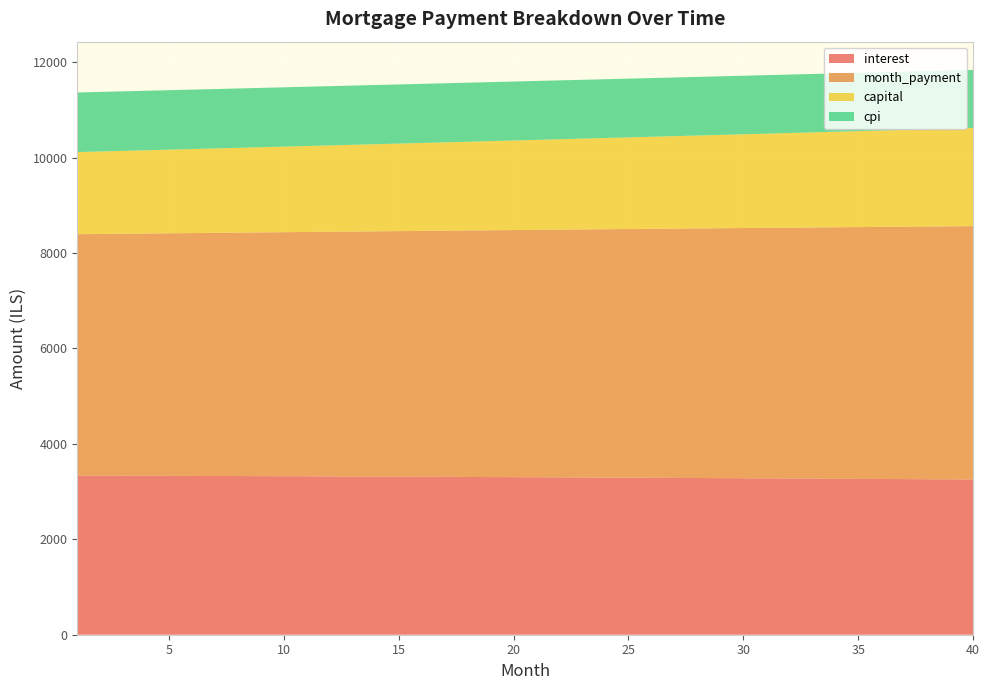

Reading left to right, what are all the values shown in this chart?

interest: 1=3337.5	2=3335.9	3=3334.3	4=3332.7	5=3331.0	6=3329.4	7=3327.6	8=3325.9	9=3324.1	10=3322.3	11=3320.5	12=3318.6	13=3316.7	14=3314.8	15=3312.9	16=3310.9	17=3308.9	18=3306.8	19=3304.8	20=3302.6	21=3300.5	22=3298.3	23=3296.1	24=3293.9	25=3291.6	26=3289.3	27=3287.0	28=3284.7	29=3282.3	30=3279.8	31=3277.4	32=3274.9	33=3272.4	34=3269.8	35=3267.2	36=3264.6	37=3261.9	38=3259.2	39=3256.5	40=3253.7
month_payment: 1=5058.4	2=5064.7	3=5071.1	4=5077.4	5=5083.7	6=5090.1	7=5096.4	8=5102.8	9=5109.2	10=5115.6	11=5122.0	12=5128.4	13=5134.8	14=5141.2	15=5147.6	16=5154.1	17=5160.5	18=5167.0	19=5173.4	20=5179.9	21=5186.4	22=5192.9	23=5199.3	24=5205.8	25=5212.4	26=5218.9	27=5225.4	28=5231.9	29=5238.5	30=5245.0	31=5251.6	32=5258.1	33=5264.7	34=5271.3	35=5277.9	36=5284.5	37=5291.1	38=5297.7	39=5304.3	40=5310.9
capital: 1=1720.9	2=1728.8	3=1736.7	4=1744.7	5=1752.7	6=1760.7	7=1768.8	8=1776.9	9=1785.1	10=1793.3	11=1801.5	12=1809.8	13=1818.1	14=1826.4	15=1834.8	16=1843.2	17=1851.7	18=1860.2	19=1868.7	20=1877.2	21=1885.9	22=1894.5	23=1903.2	24=1911.9	25=1920.7	26=1929.5	27=1938.4	28=1947.3	29=1956.2	30=1965.2	31=1974.2	32=1983.2	33=1992.3	34=2001.5	35=2010.7	36=2019.9	37=2029.2	38=2038.5	39=2047.8	40=2057.2
cpi: 1=1249.4	2=1248.8	3=1248.2	4=1247.6	5=1247.0	6=1246.3	7=1245.7	8=1245.0	9=1244.3	10=1243.6	11=1242.9	12=1242.2	13=1241.5	14=1240.8	15=1240.0	16=1239.3	17=1238.5	18=1237.7	19=1237.0	20=1236.1	21=1235.3	22=1234.5	23=1233.7	24=1232.8	25=1232.0	26=1231.1	27=1230.2	28=1229.3	29=1228.4	30=1227.5	31=1226.5	32=1225.6	33=1224.7	34=1223.7	35=1222.7	36=1221.7	37=1220.7	38=1219.7	39=1218.6	40=1217.6